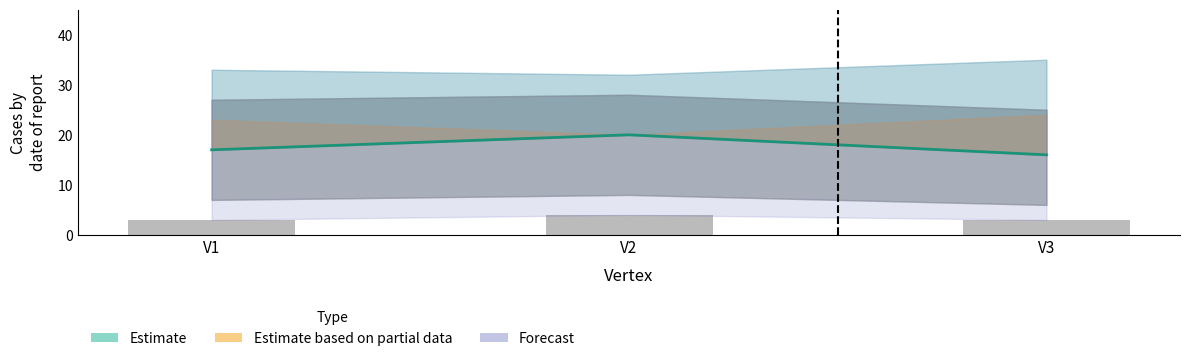

How many groups of bars are there?

3